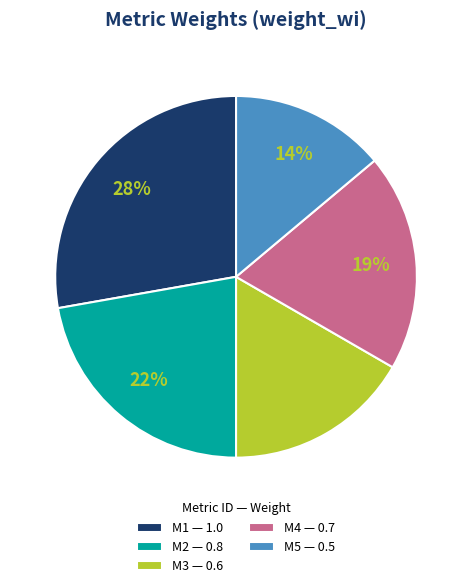

What percentage is the M1 slice, to the nearest percent?

28%